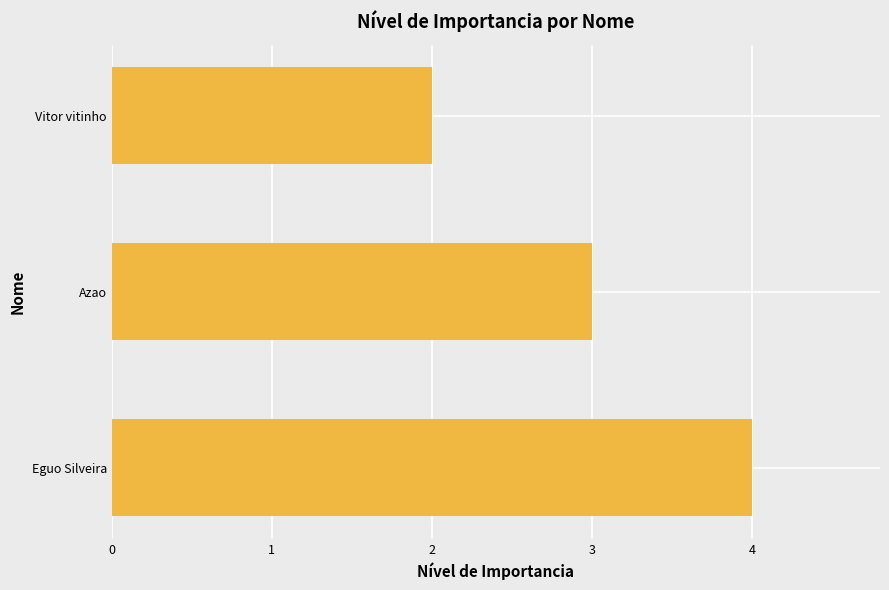

How many bars are there in total?

3